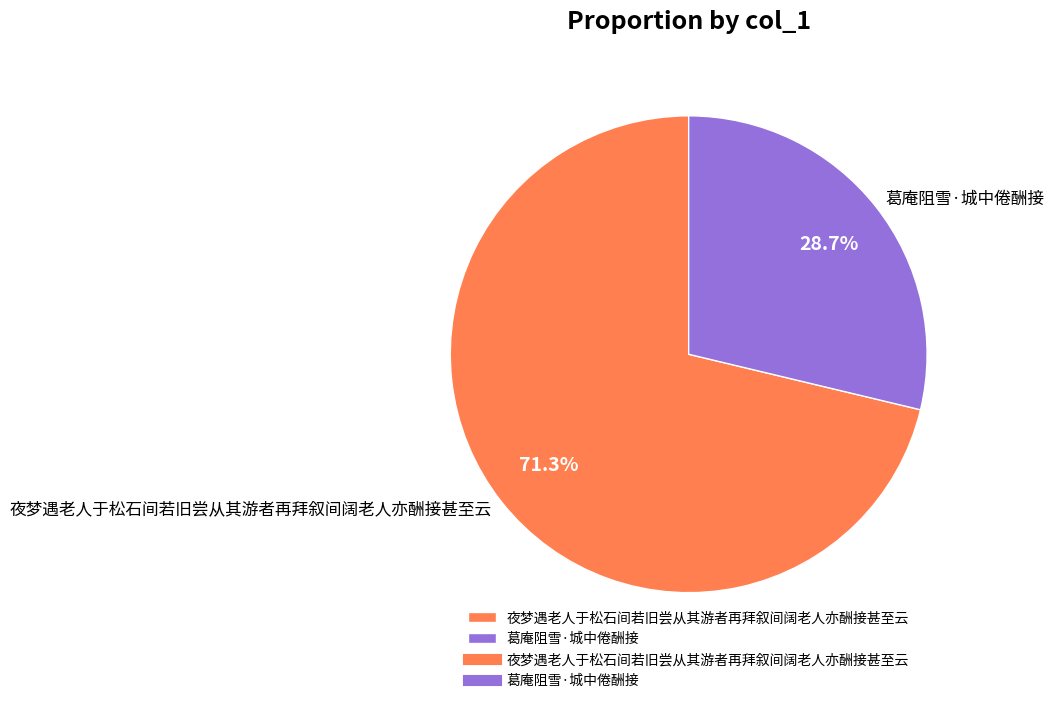

How many segments does this pie chart have?

2